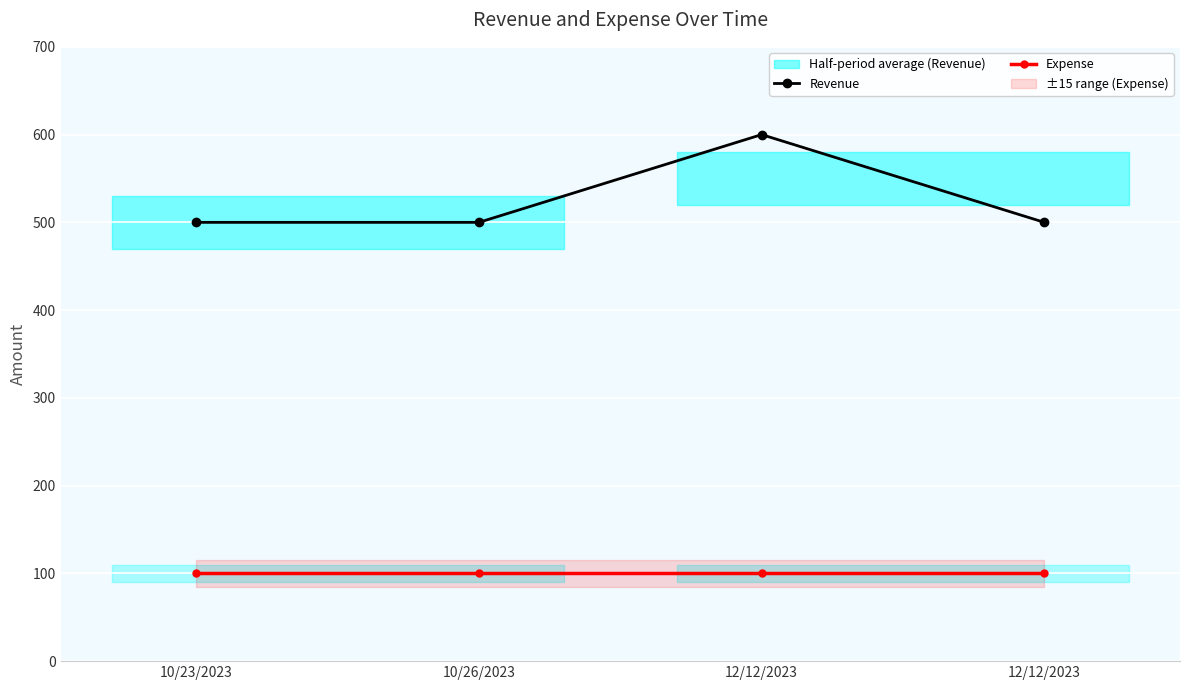

Is it true that Revenue equals 828 at 12/12/2023?

False